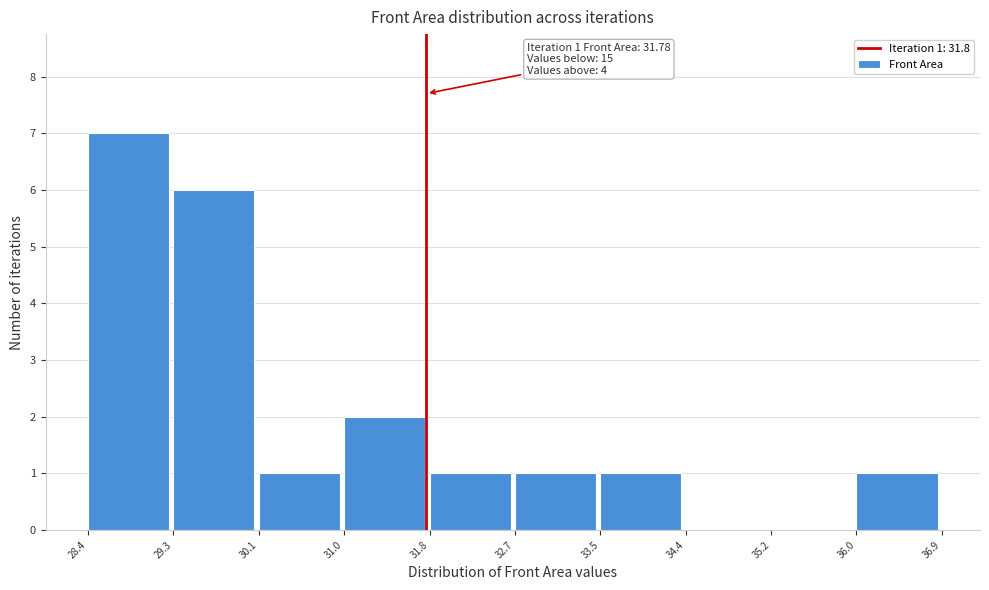

Which range on the x-axis has the tallest bar?

28.4 to 29.3